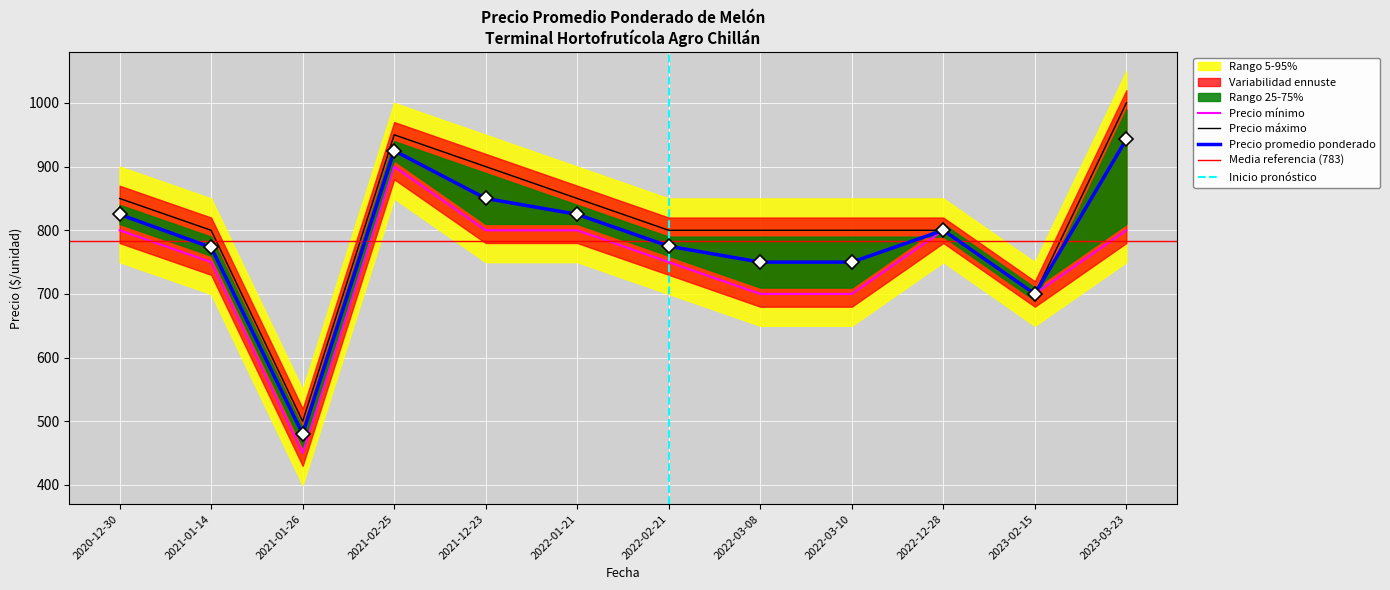

Between 2021-01-14 and 2021-01-26, which is larger?

2021-01-14